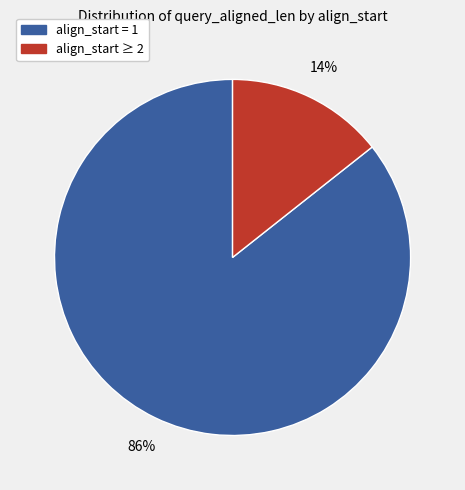

Does any single category account for the majority?

Yes